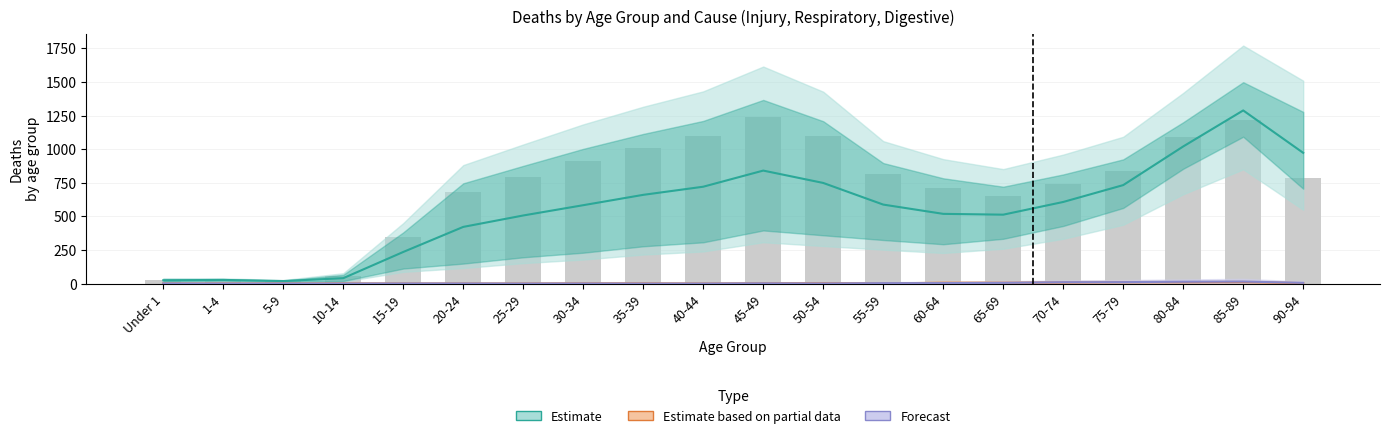

What is the difference between the maximum and minimum values in the Estimate based on partial data (Respiratory) series?

10.5